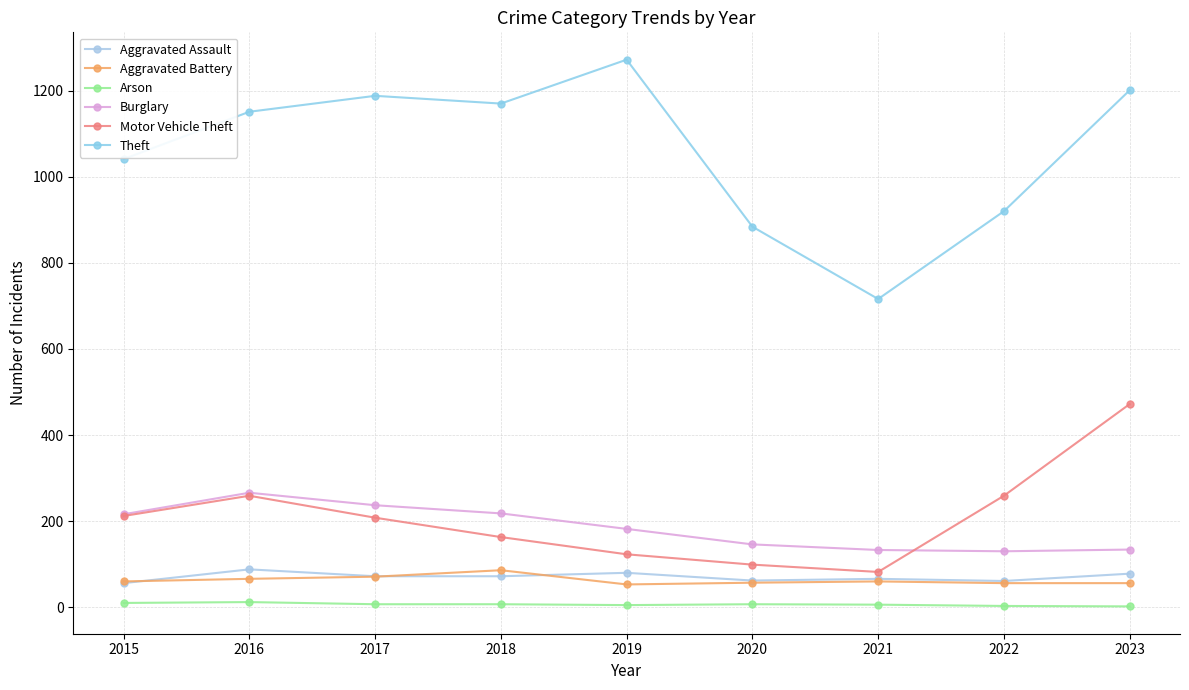

True or false: Aggravated Battery has more than 0 points higher than both neighbors.

True